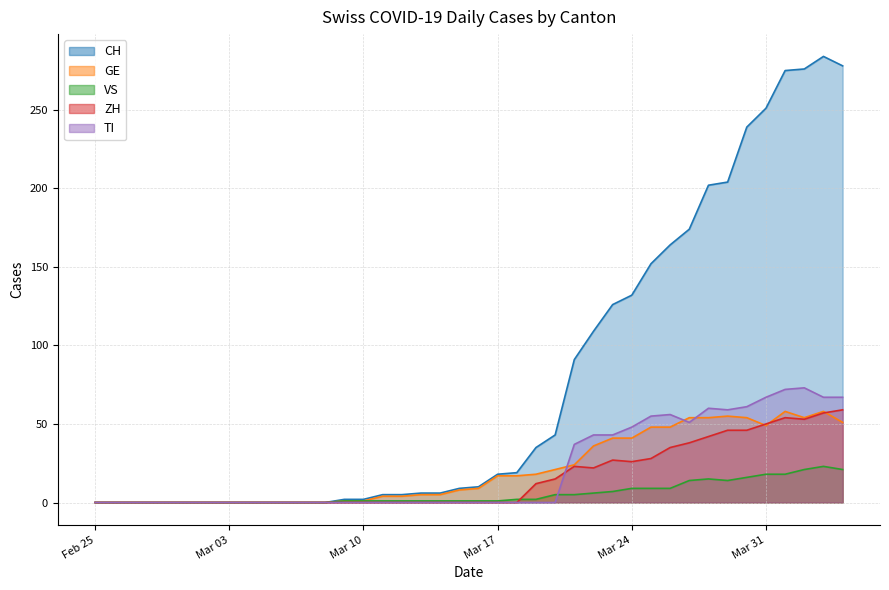

What is the average value of the VS series?

6